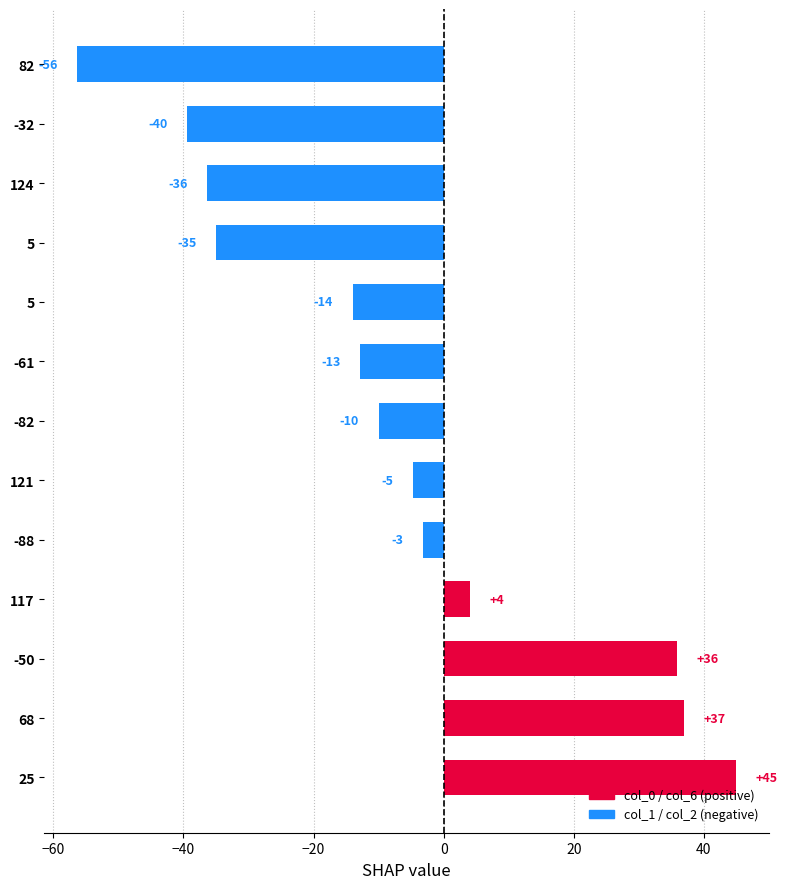

How many bars are there in total?

13